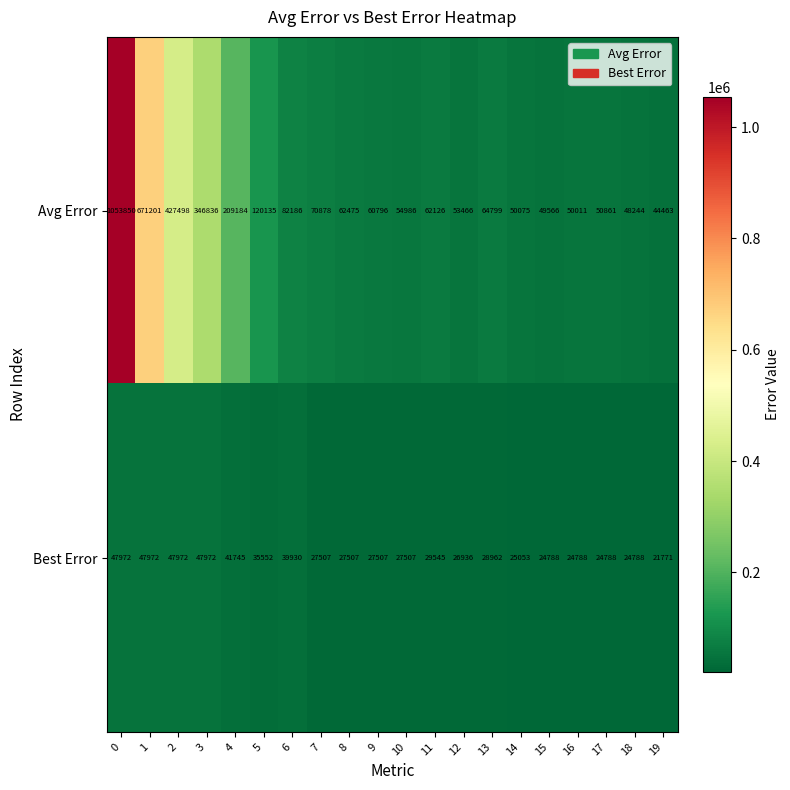

Is it true that Best Error equals 24788 at 15?

True